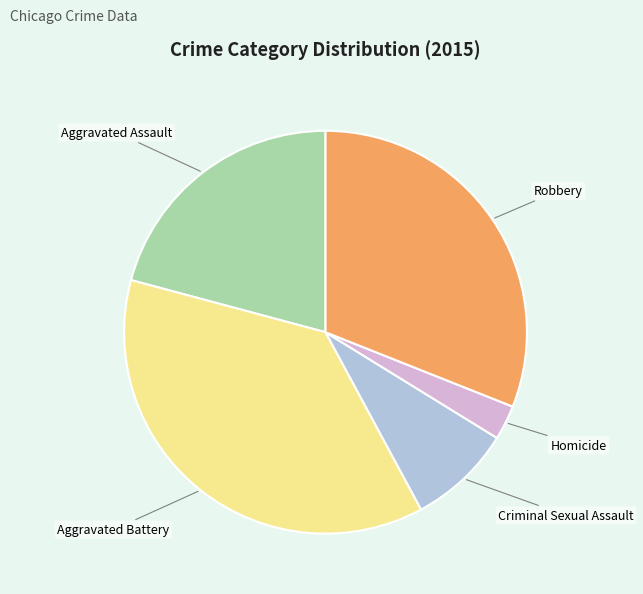

Which has a higher value, Aggravated Battery or Aggravated Assault?

Aggravated Battery